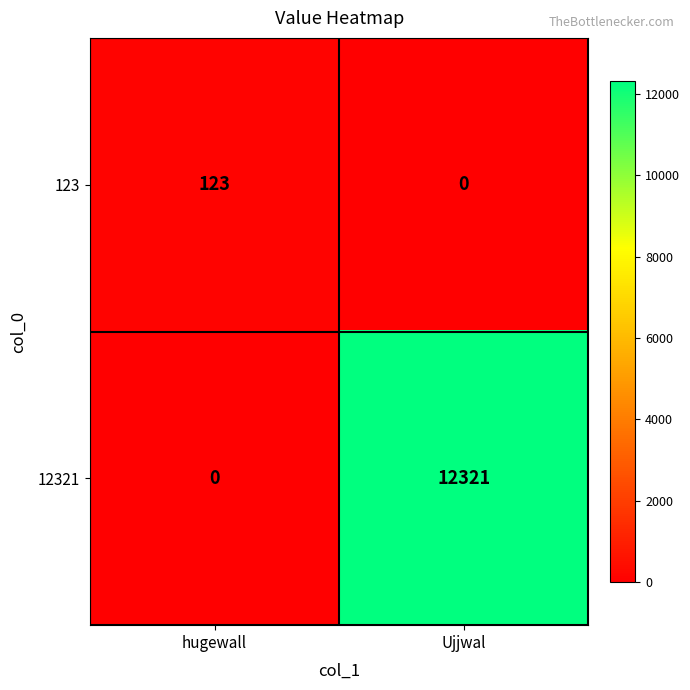

What is the sum of the 123 values at hugewall and Ujjwal?

123